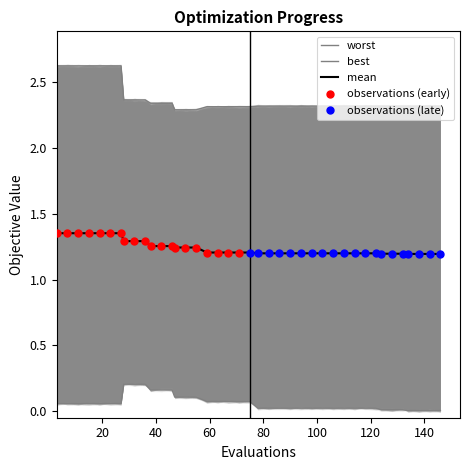

Which series contains the highest Y value?

worst